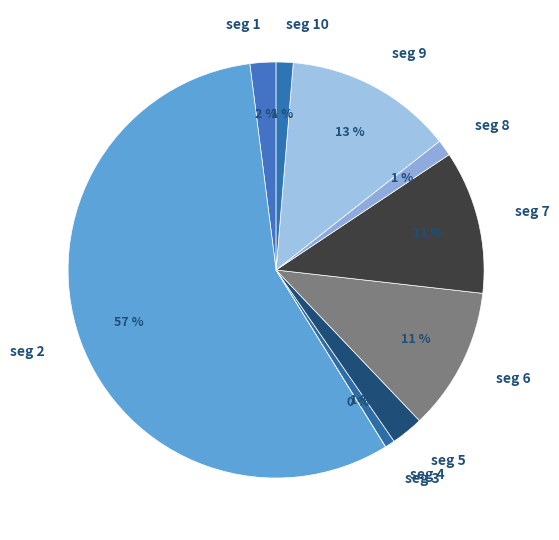

Is the sum of seg 2 and seg 9 greater than half?

Yes